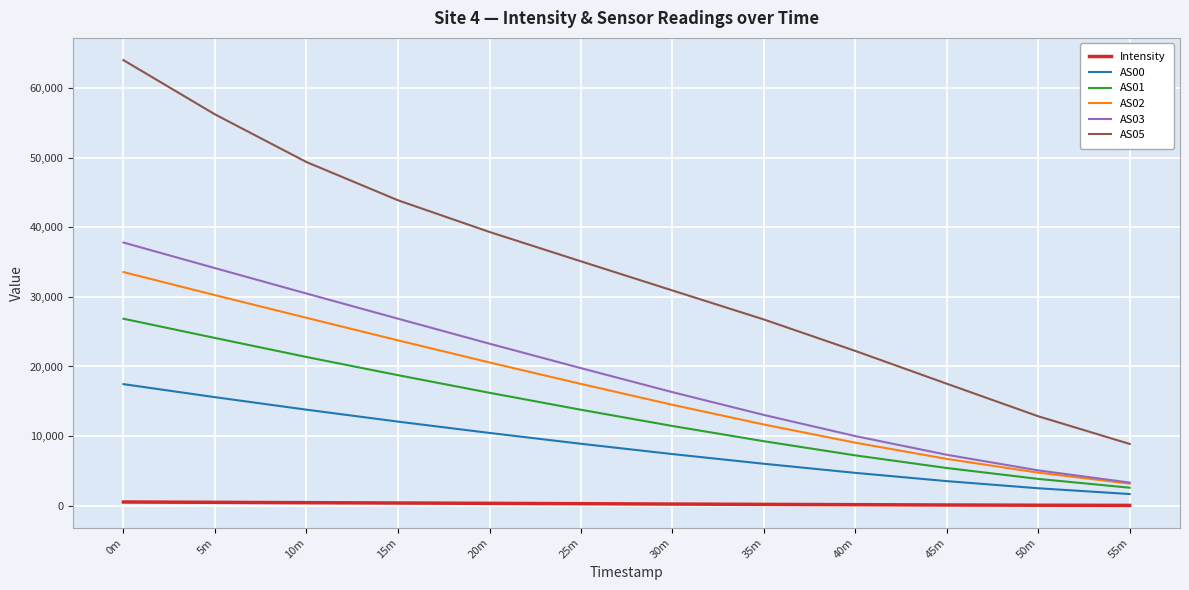

True or false: AS00 has a value of 2504.0 at 50m.

True